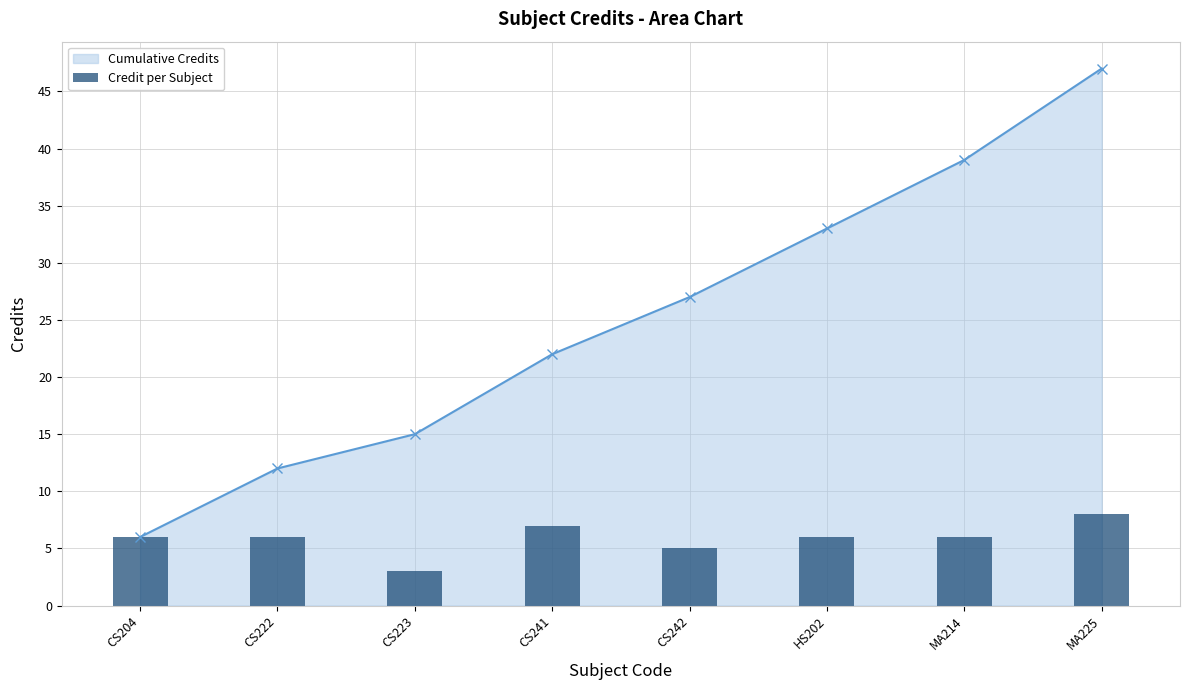

True or false: Cumulative Credits has more than 0 interior local peaks.

False